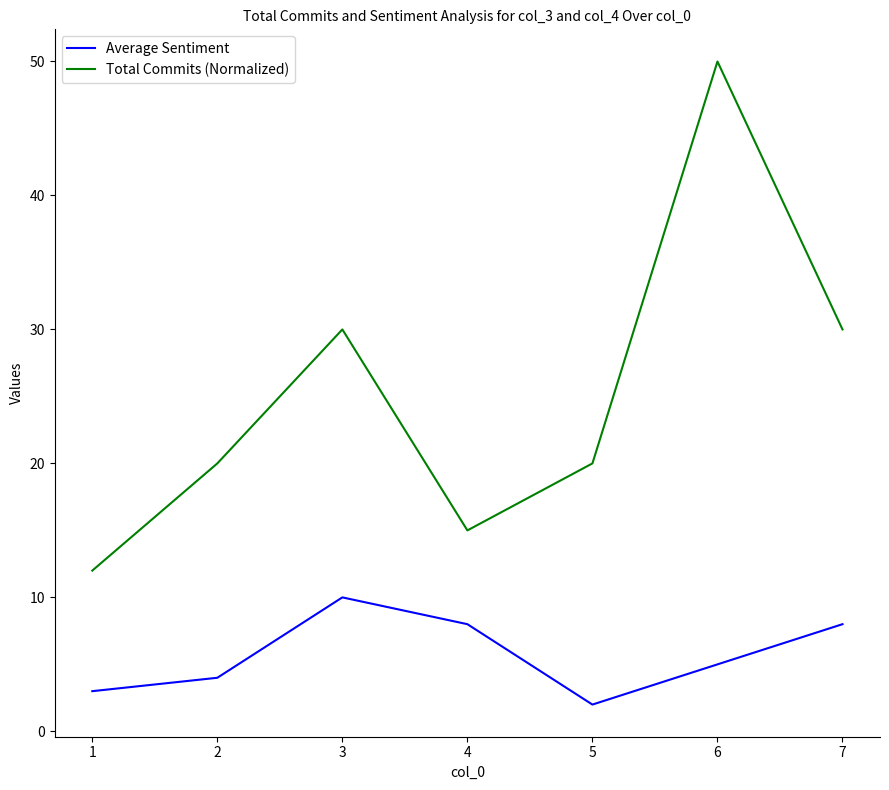

Where is the first local minimum for Total Commits (Normalized)?

4